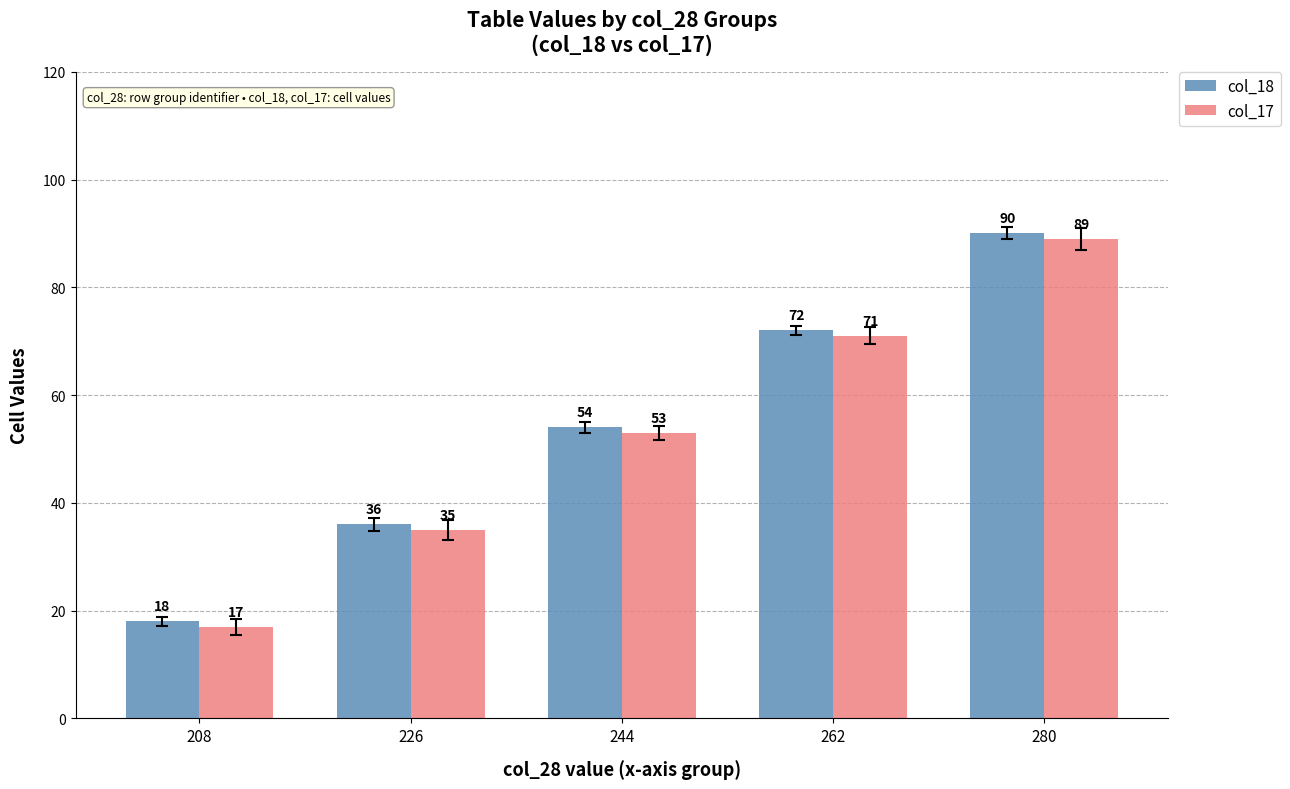

Is the value of col_17 at 280 greater than the value of col_18 at 244?

Yes